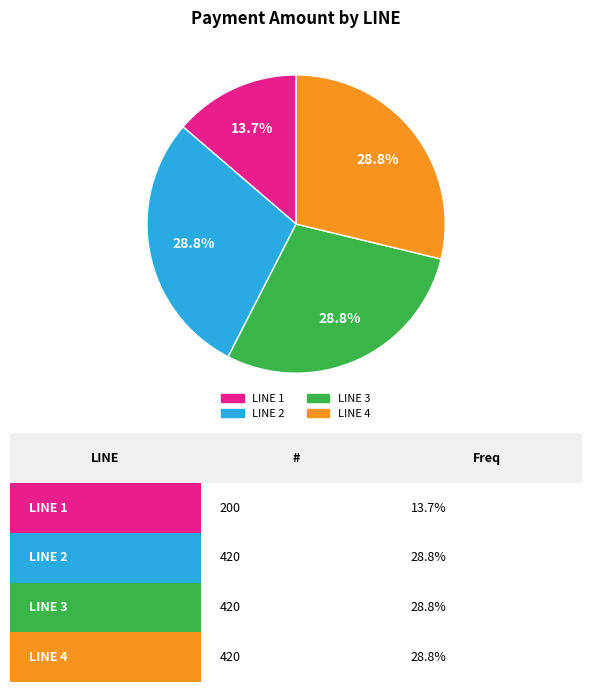

Is there any slice that represents more than half of the pie?

No